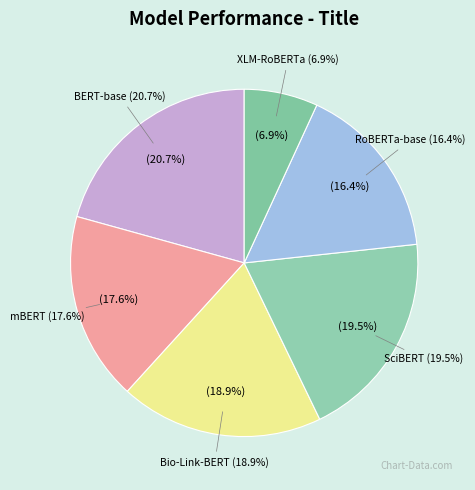

To the nearest percent, what percentage of the pie is BERT-base?

21%